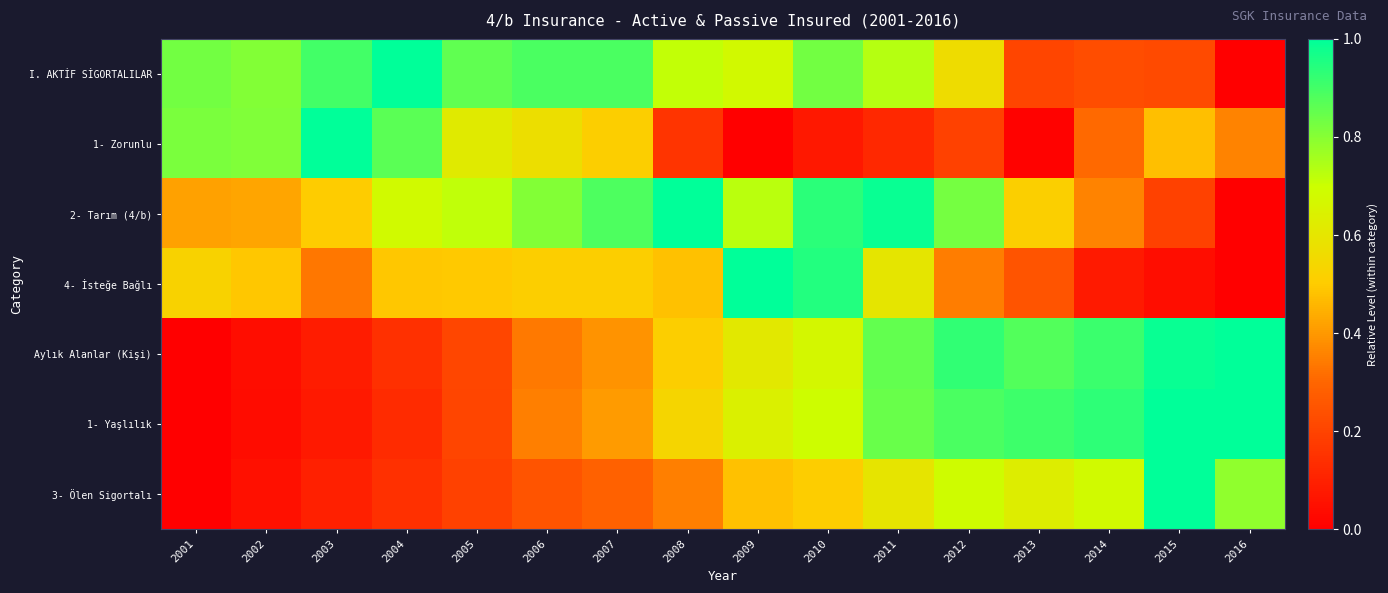

Count the number of data series in this chart.

7